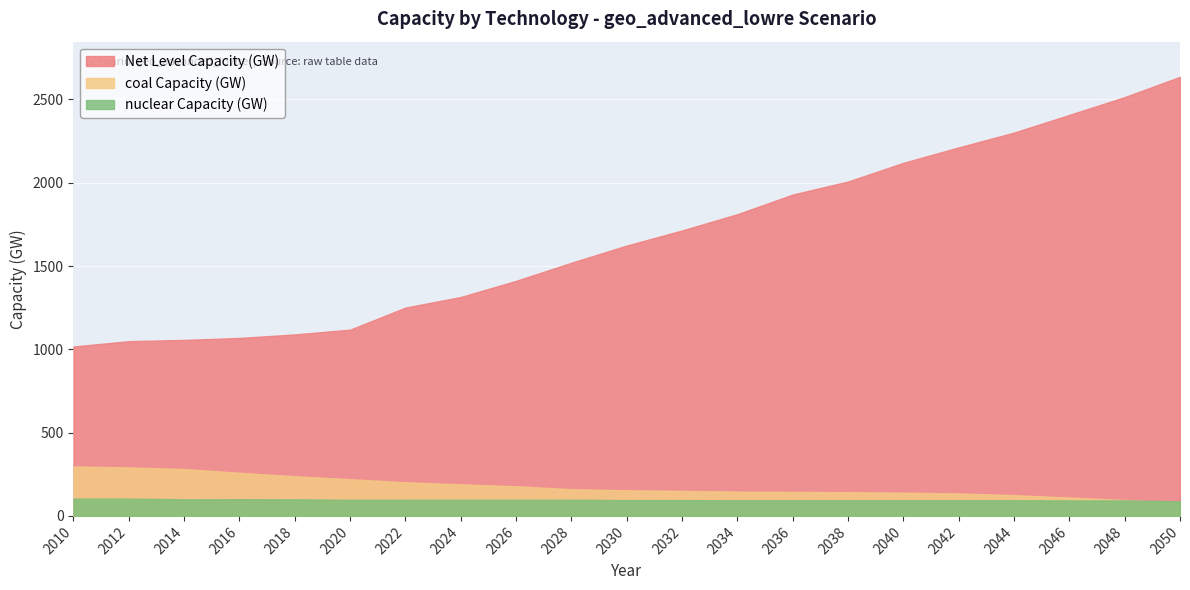

At 2014, list the series in order from smallest to largest.

nuclear Capacity (GW), coal Capacity (GW), Net Level Capacity (GW)